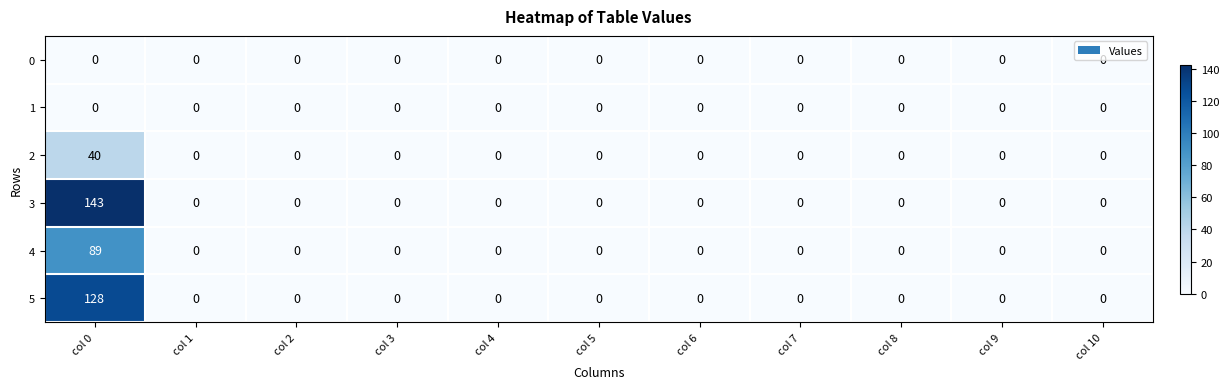

The 4 series shows 0 at col 2. True or false?

True